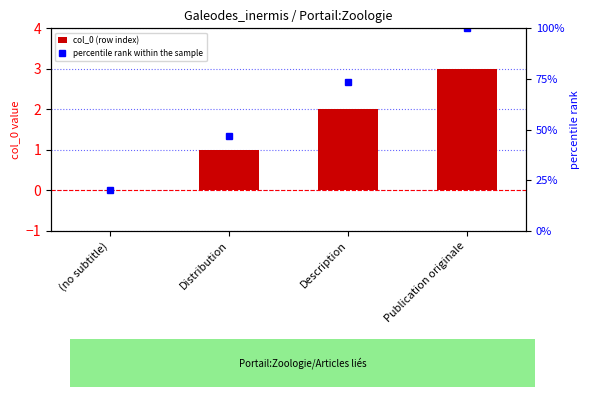

Which category has the highest value in the percentile rank within the sample series?

Publication originale